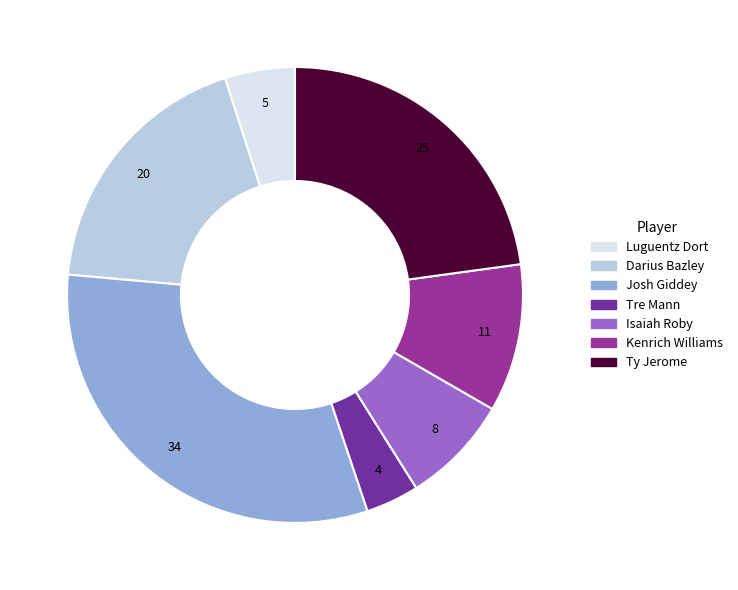

How many segments does this pie chart have?

7